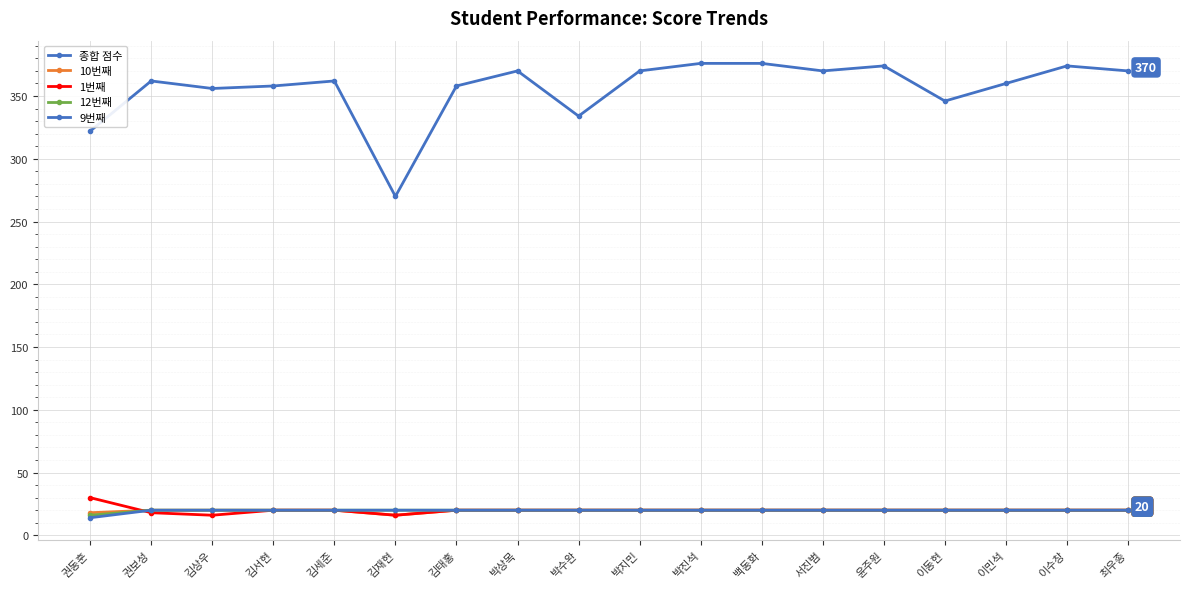

Does the chart have visible grid lines?

Yes